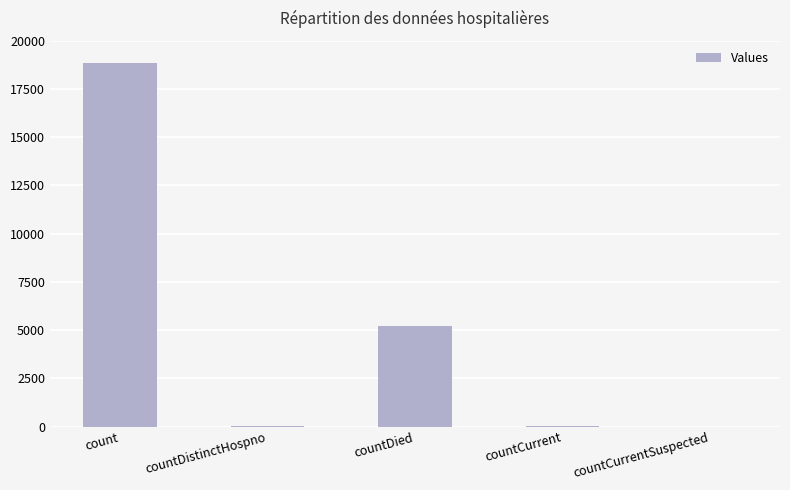

What is the sum of all values?

24142